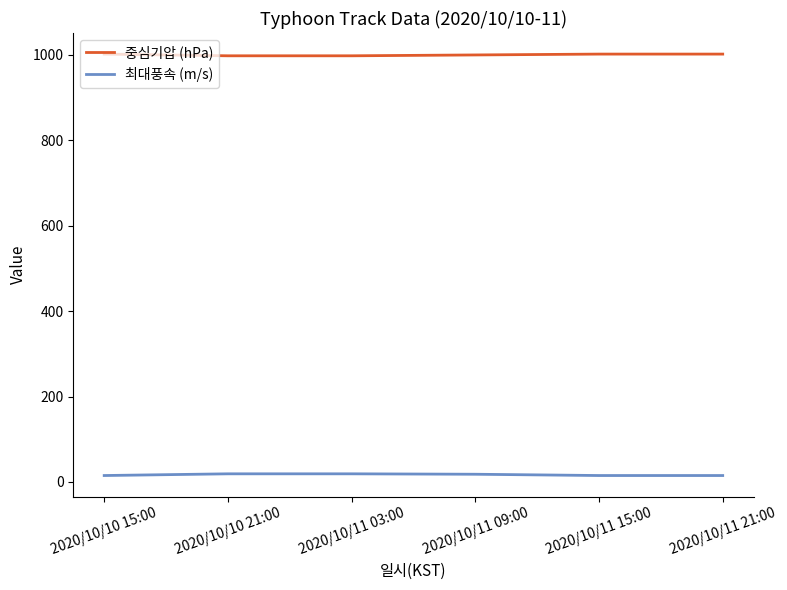

Does the chart have visible grid lines?

No